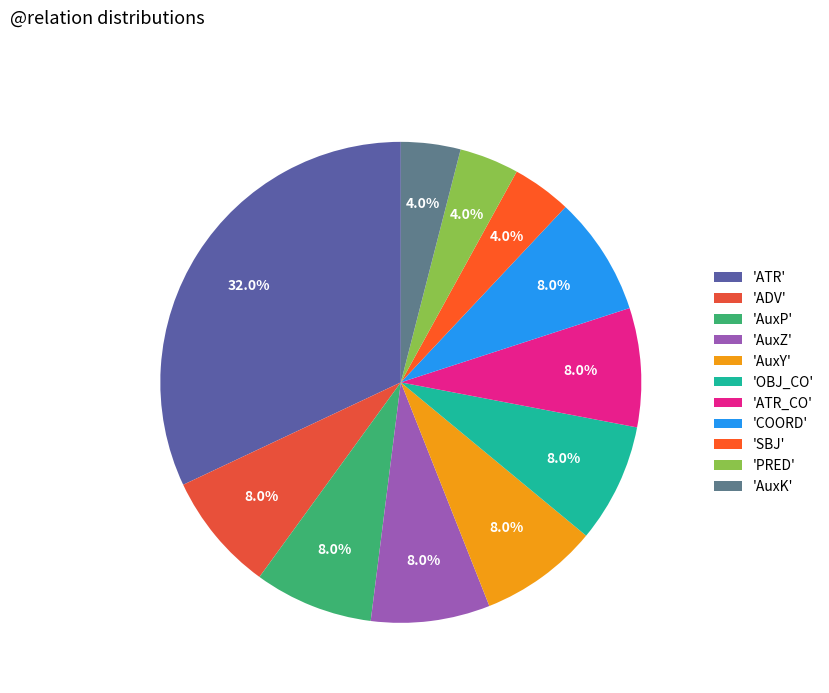

How many segments does this pie chart have?

11